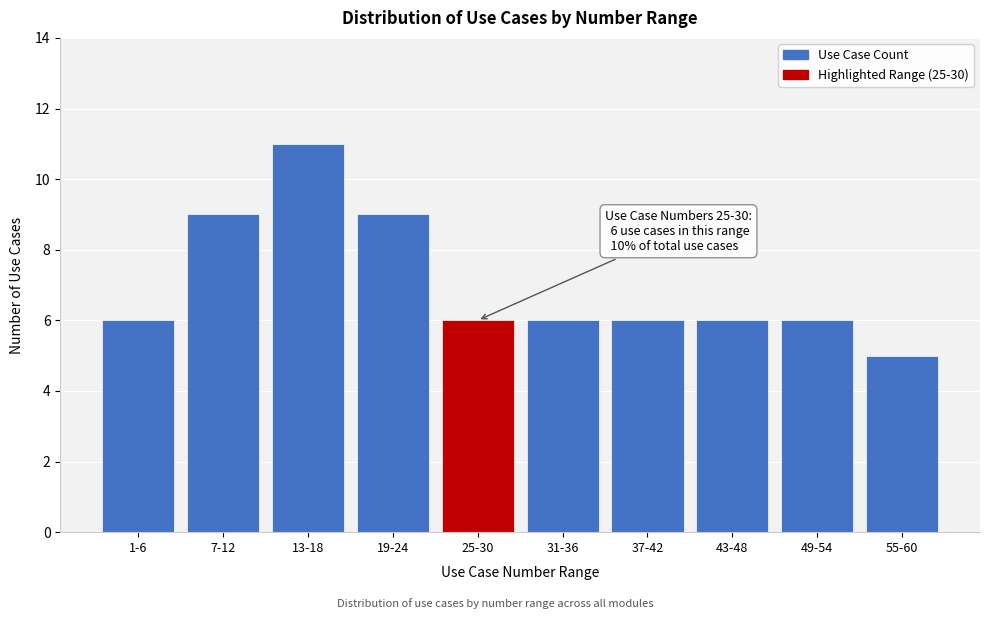

Reading right to left, what are all the values shown in this chart?

55-60=5	49-54=6	43-48=6	37-42=6	31-36=6	25-30=6	19-24=9	13-18=11	7-12=9	1-6=6